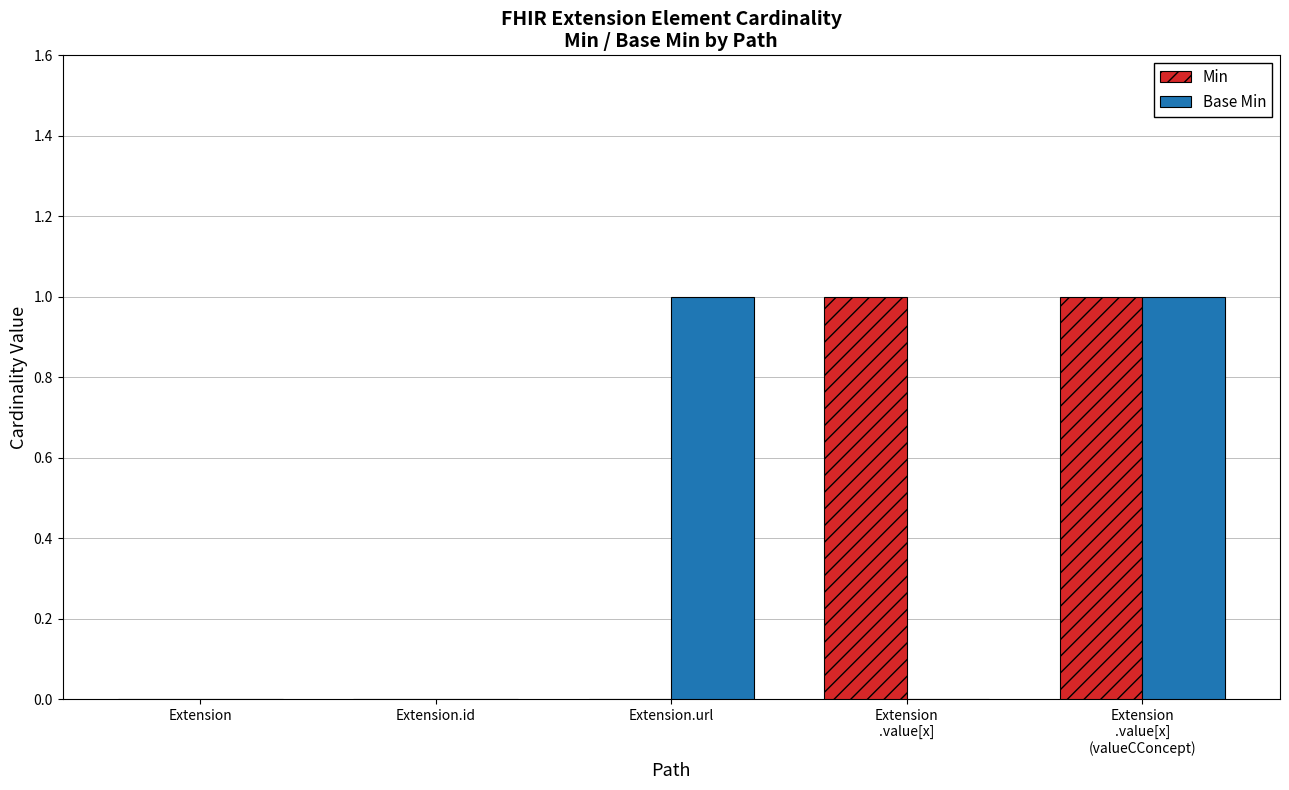

The Base Min series shows 1 at Extension. True or false?

False